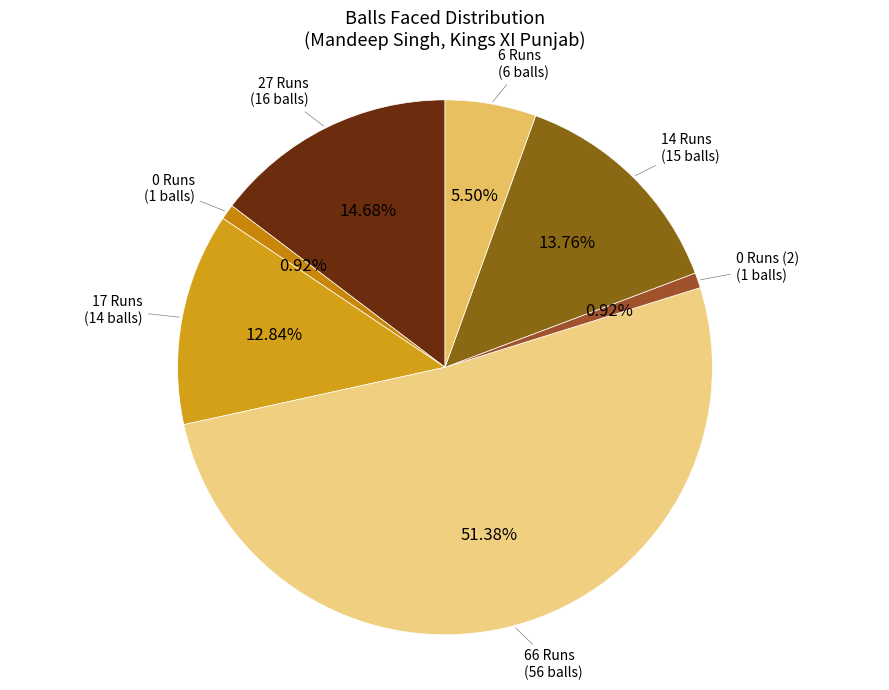

Between 0 Runs and 27 Runs, which is larger?

27 Runs